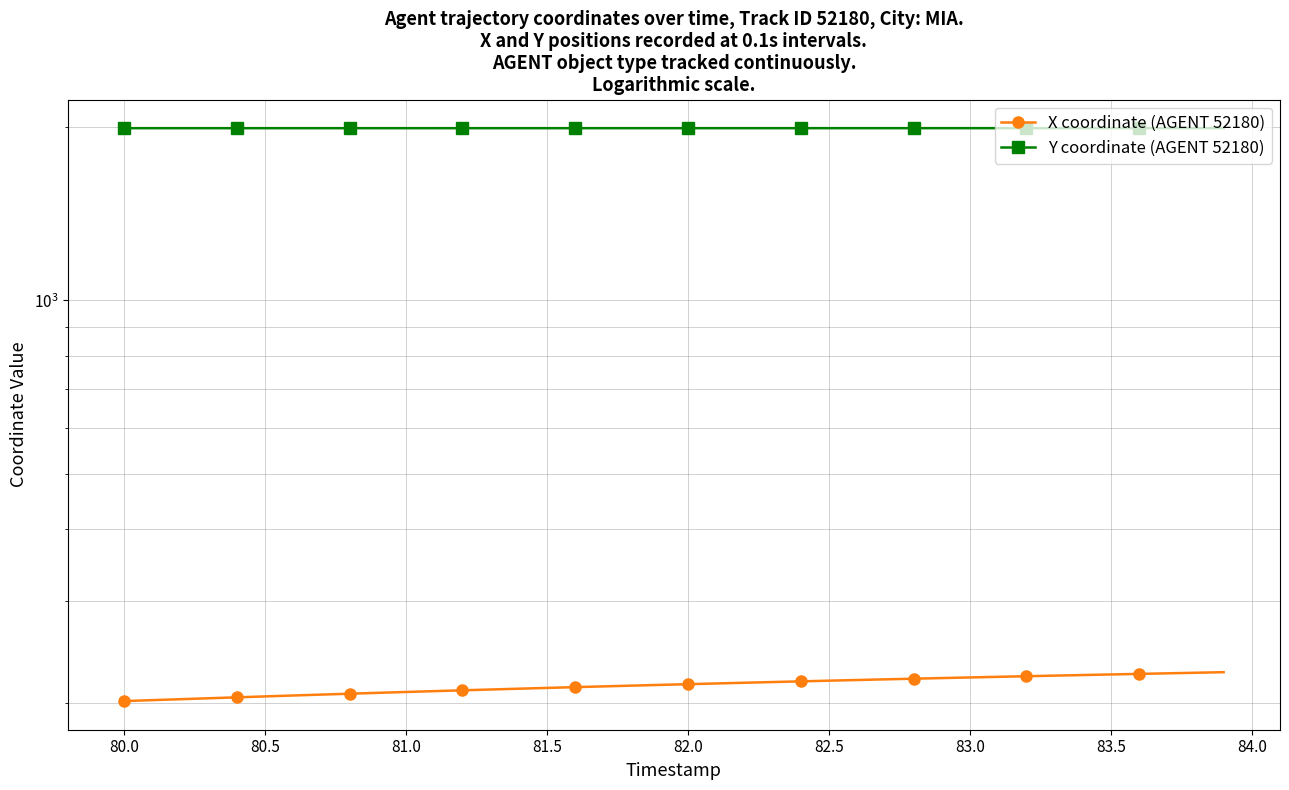

True or false: X coordinate (AGENT 52180) and Y coordinate (AGENT 52180) intersect in this chart.

False